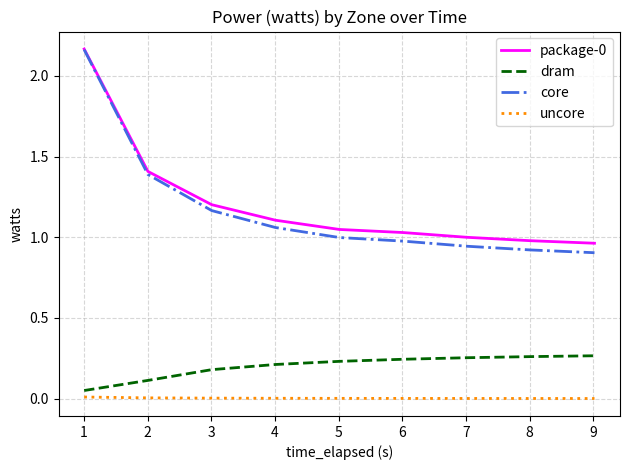

True or false: dram and package-0 cross at least once.

False